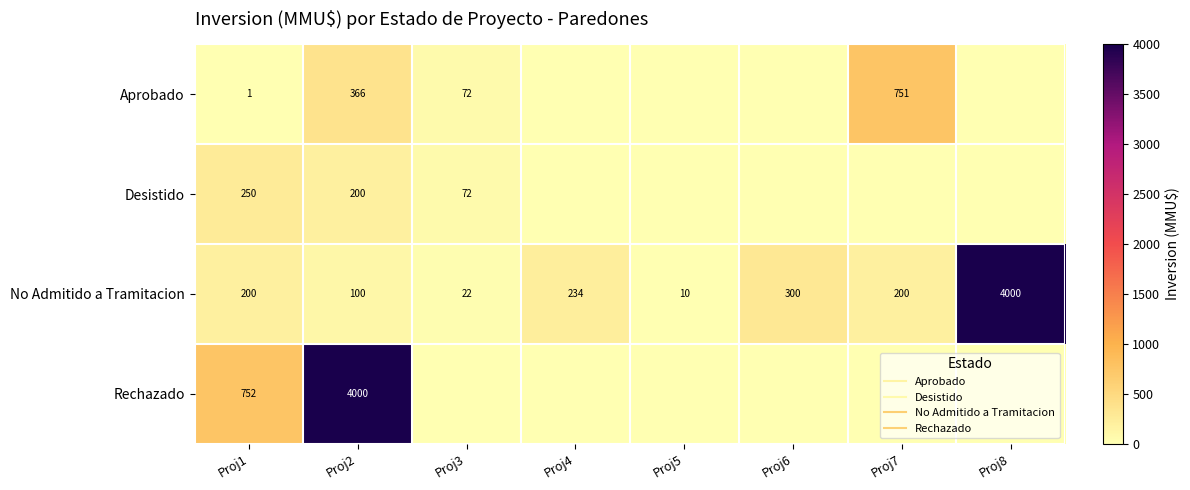

Between Proj5 and Proj7, which series saw the biggest shift?

Aprobado